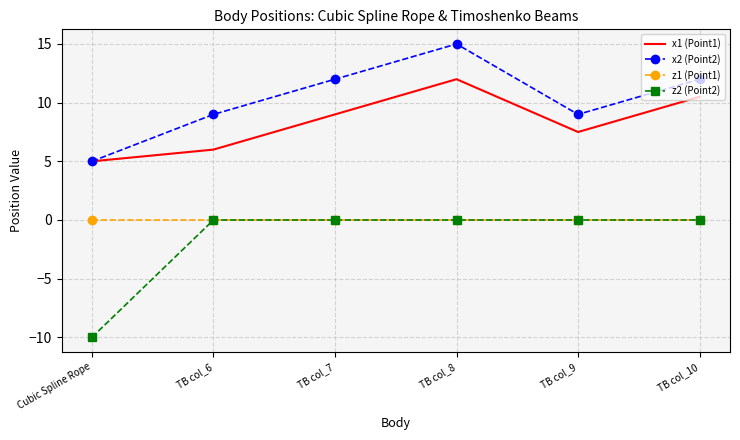

Reading left to right, extract all data points from this chart.

x1 (Point1): Cubic Spline Rope=5.0	TB col_6=6.0	TB col_7=9.0	TB col_8=12.0	TB col_9=7.5	TB col_10=10.5
x2 (Point2): Cubic Spline Rope=5.0	TB col_6=9.0	TB col_7=12.0	TB col_8=15.0	TB col_9=9.0	TB col_10=12.0
z1 (Point1): Cubic Spline Rope=0.0	TB col_6=0.0	TB col_7=0.0	TB col_8=0.0	TB col_9=0.0	TB col_10=0.0
z2 (Point2): Cubic Spline Rope=-10.0	TB col_6=0.0	TB col_7=0.0	TB col_8=0.0	TB col_9=0.0	TB col_10=0.0